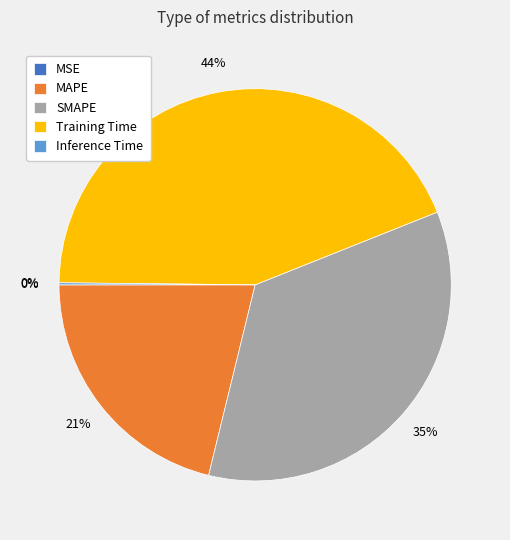

Is it true that SMAPE is 35% of the pie?

True